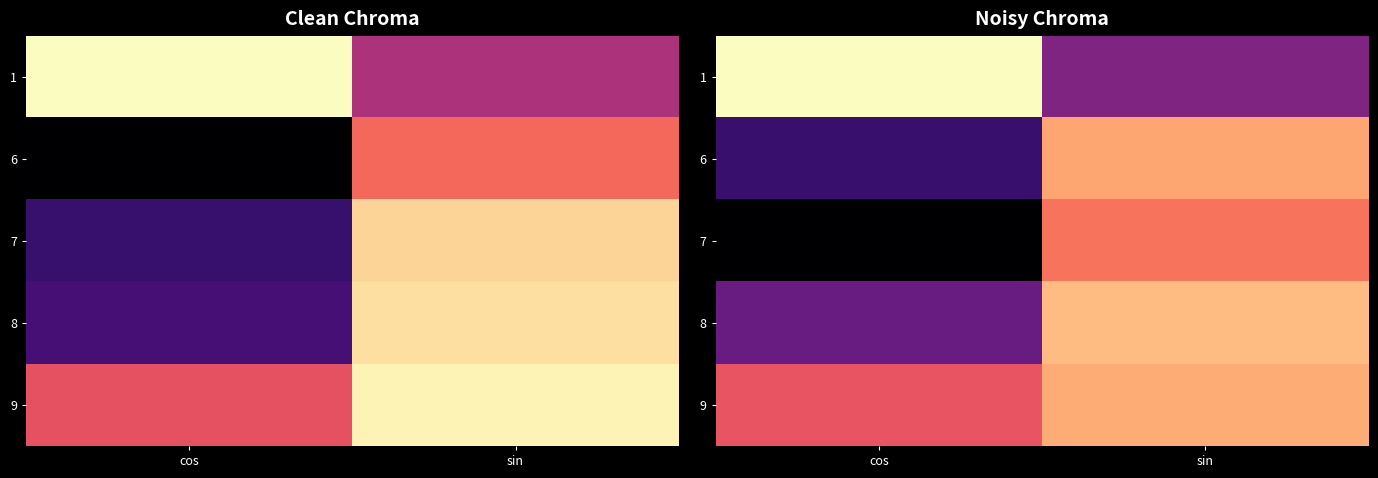

What is the spread (max minus min) of values at sin?

1.1